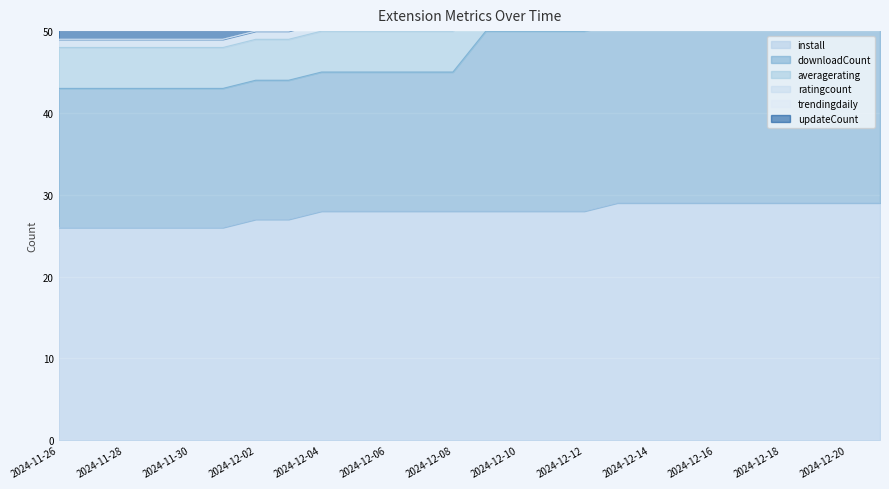

What is the spread (max minus min) of values at 2024-12-18?

29